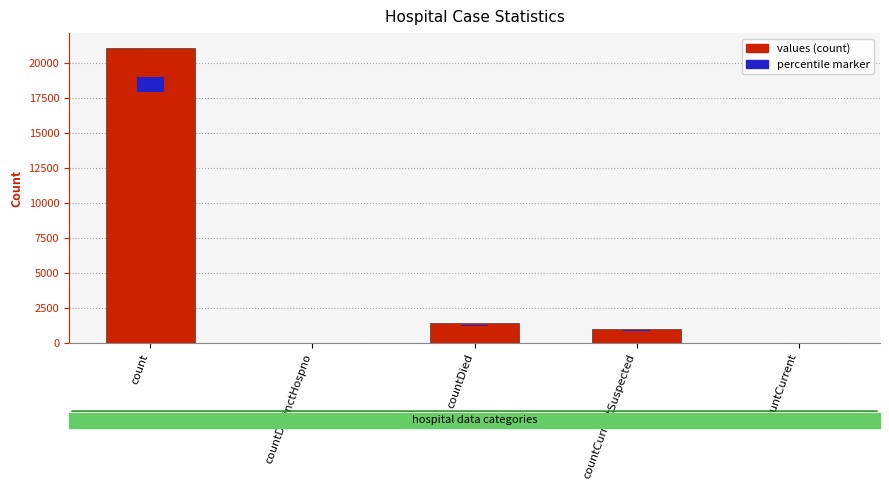

The chart shows a value of 2416 at countDied. True or false?

False